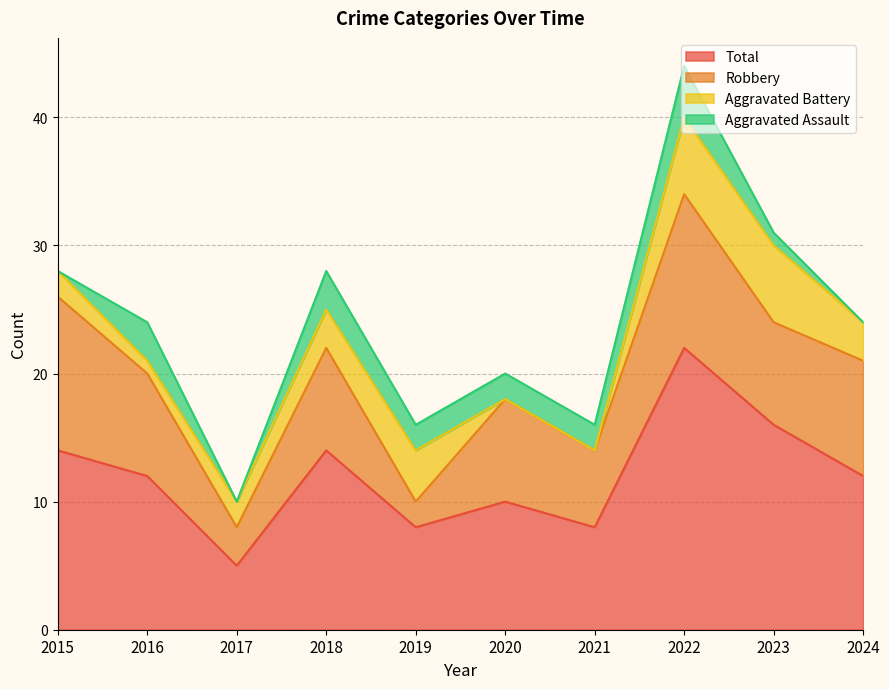

What is the sum of all Robbery values?

76